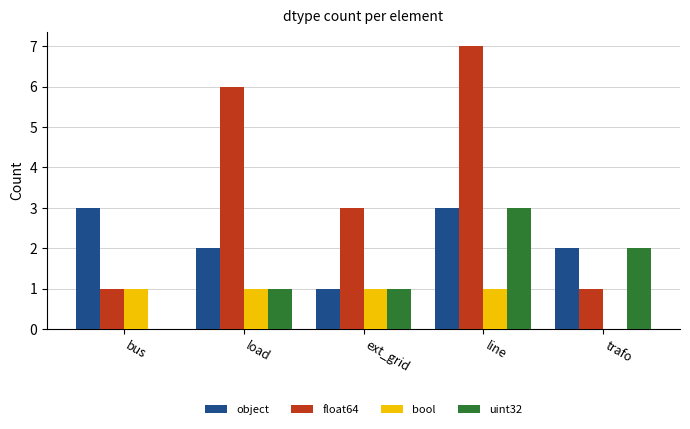

Is it true that float64 equals 11 at line?

False